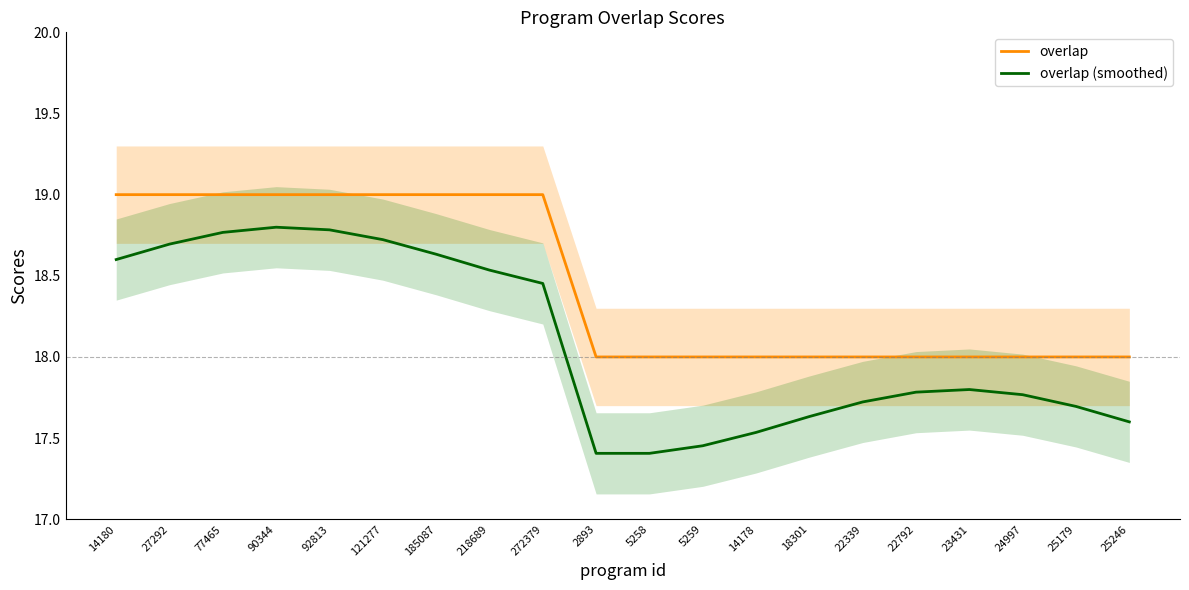

How many lines are shown in the chart?

2